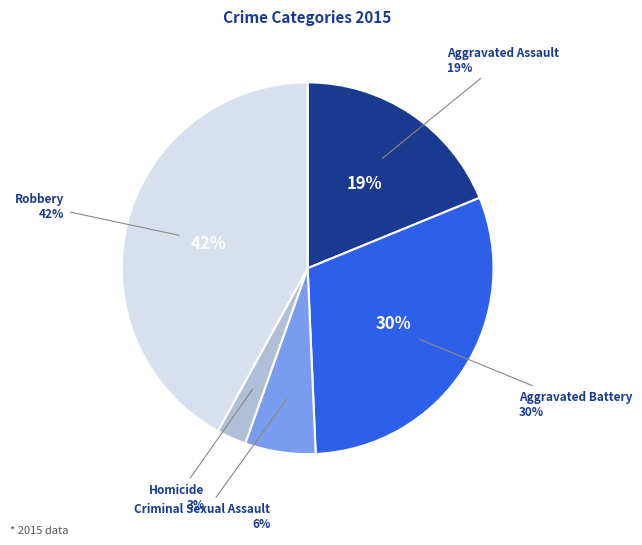

Count the number of slices in the pie.

5